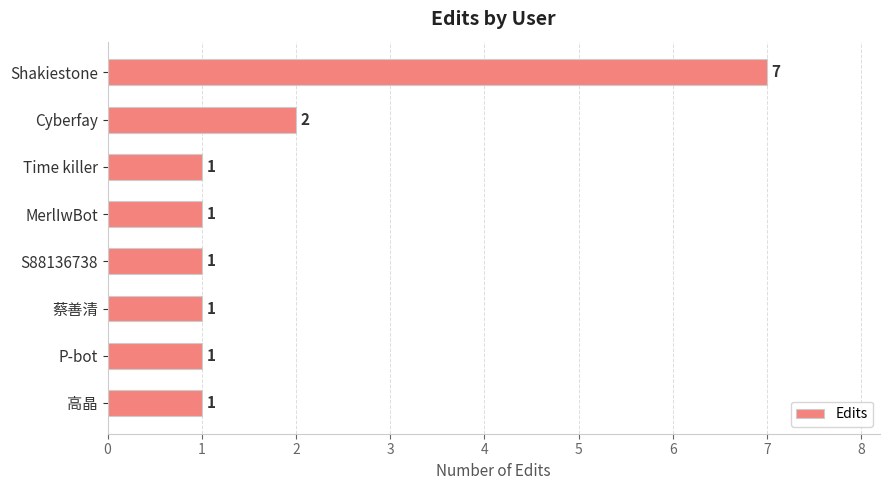

At which label is the value closest to 4?

Cyberfay